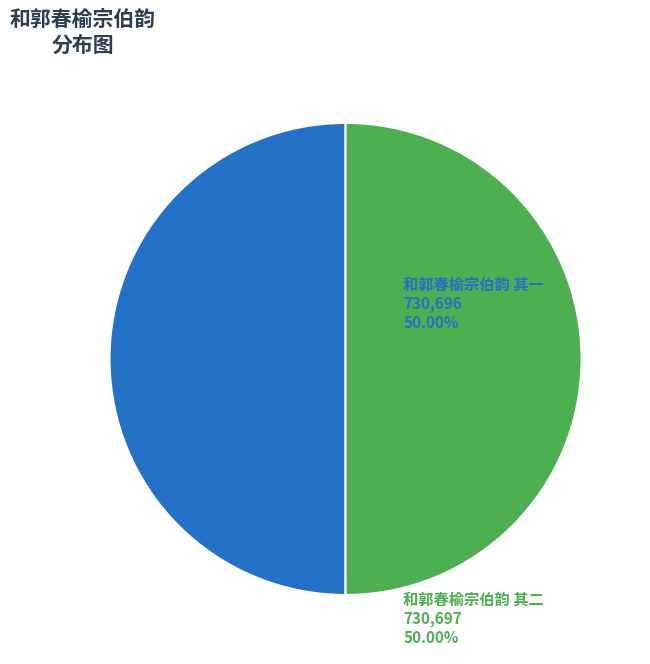

How many slices are in this pie chart?

2